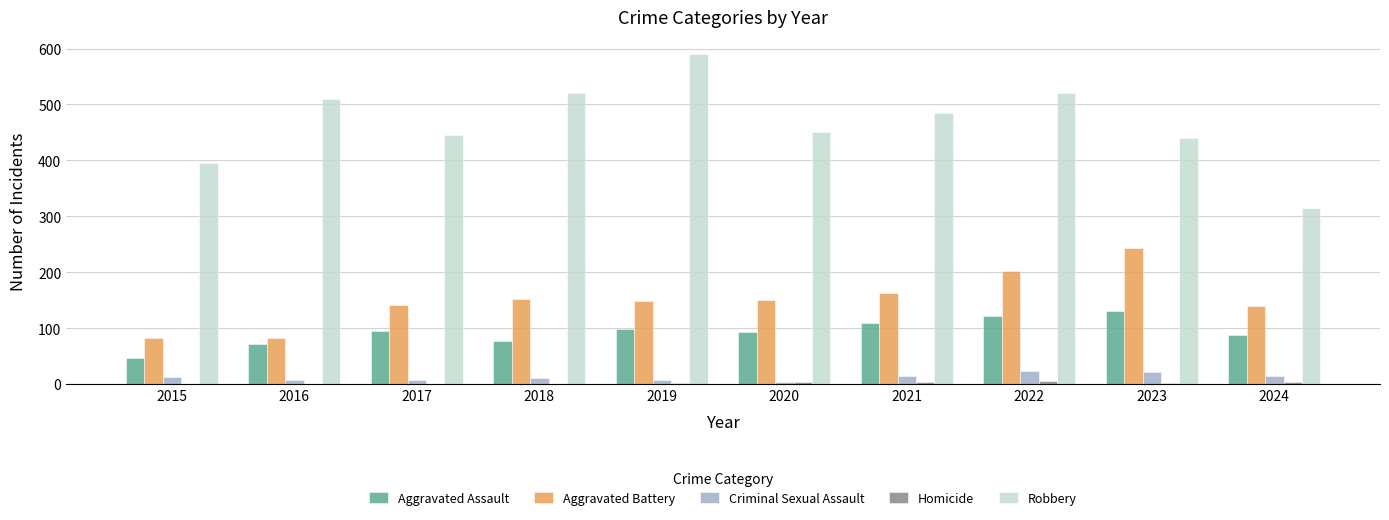

The Aggravated Assault series shows 186 at 2021. True or false?

False